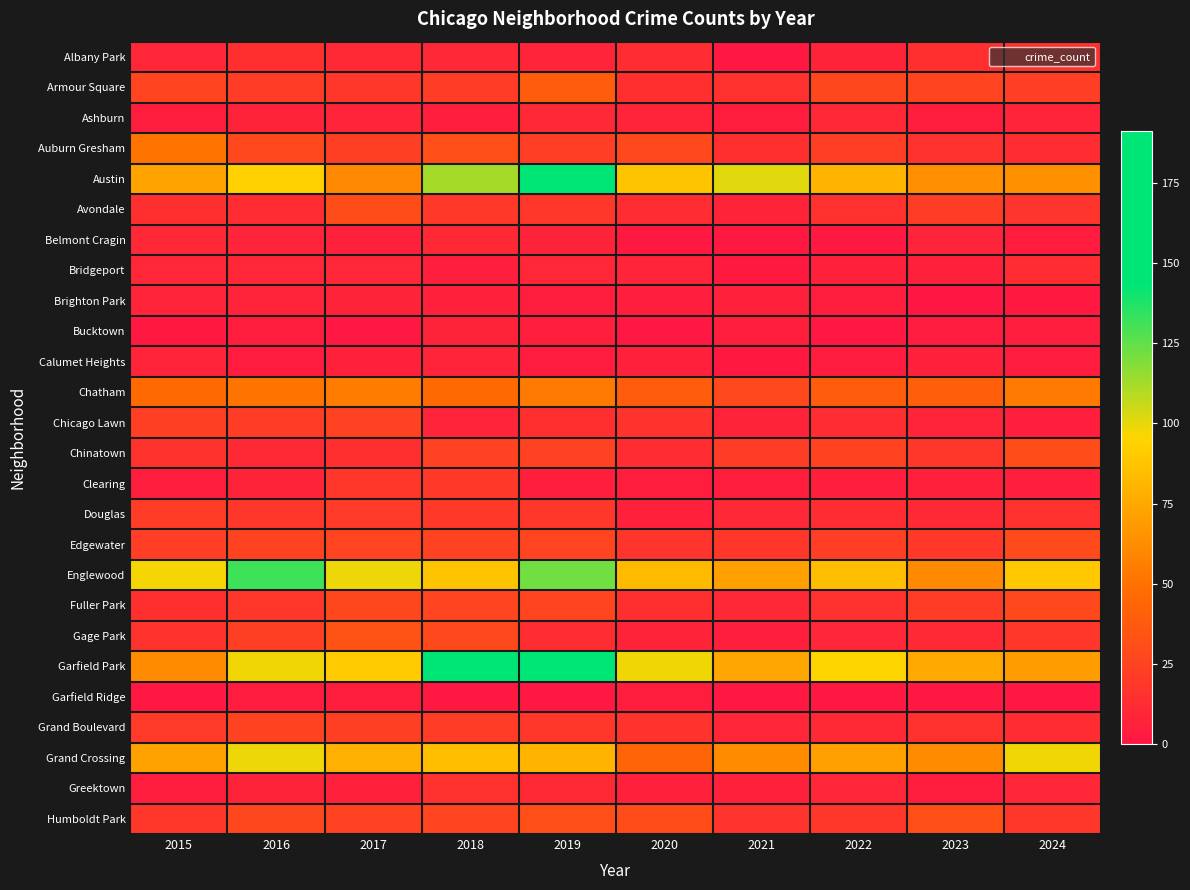

Reading left to right, extract all data points from this chart.

Albany Park: 2015=9	2016=14	2017=11	2018=10	2019=8	2020=12	2021=1	2022=7	2023=14	2024=15
Armour Square: 2015=26	2016=21	2017=18	2018=21	2019=39	2020=14	2021=15	2022=27	2023=26	2024=22
Ashburn: 2015=4	2016=7	2017=8	2018=5	2019=10	2020=8	2021=4	2022=10	2023=4	2024=8
Auburn Gresham: 2015=51	2016=28	2017=23	2018=32	2019=22	2020=28	2021=14	2022=22	2023=15	2024=13
Austin: 2015=73	2016=94	2017=61	2018=112	2019=149	2020=88	2021=101	2022=81	2023=63	2024=64
Avondale: 2015=14	2016=12	2017=30	2018=19	2019=18	2020=12	2021=7	2022=15	2023=21	2024=17
Belmont Cragin: 2015=10	2016=8	2017=6	2018=11	2019=7	2020=2	2021=2	2022=1	2023=8	2024=3
Bridgeport: 2015=9	2016=9	2017=9	2018=5	2019=9	2020=8	2021=2	2022=6	2023=6	2024=13
Brighton Park: 2015=8	2016=8	2017=7	2018=6	2019=4	2020=5	2021=6	2022=4	2023=0	2024=2
Bucktown: 2015=2	2016=4	2017=1	2018=7	2019=5	2020=1	2021=5	2022=1	2023=3	2024=4
Calumet Heights: 2015=8	2016=3	2017=6	2018=8	2019=3	2020=6	2021=2	2022=3	2023=6	2024=3
Chatham: 2015=46	2016=51	2017=55	2018=46	2019=54	2020=39	2021=28	2022=39	2023=41	2024=54
Chicago Lawn: 2015=23	2016=21	2017=24	2018=8	2019=14	2020=16	2021=7	2022=12	2023=8	2024=5
Chinatown: 2015=16	2016=11	2017=14	2018=24	2019=24	2020=13	2021=21	2022=25	2023=18	2024=30
Clearing: 2015=4	2016=7	2017=18	2018=19	2019=5	2020=4	2021=4	2022=5	2023=6	2024=5
Douglas: 2015=21	2016=18	2017=20	2018=19	2019=18	2020=6	2021=10	2022=13	2023=11	2024=15
Edgewater: 2015=22	2016=25	2017=26	2018=24	2019=26	2020=17	2021=18	2022=22	2023=19	2024=29
Englewood: 2015=97	2016=132	2017=99	2018=88	2019=122	2020=83	2021=71	2022=85	2023=61	2024=89
Fuller Park: 2015=14	2016=18	2017=27	2018=26	2019=26	2020=14	2021=10	2022=15	2023=21	2024=28
Gage Park: 2015=16	2016=23	2017=33	2018=28	2019=12	2020=7	2021=5	2022=9	2023=11	2024=18
Garfield Park: 2015=62	2016=98	2017=91	2018=151	2019=191	2020=98	2021=74	2022=95	2023=75	2024=70
Garfield Ridge: 2015=1	2016=3	2017=4	2018=1	2019=1	2020=4	2021=1	2022=1	2023=1	2024=1
Grand Boulevard: 2015=20	2016=25	2017=23	2018=21	2019=18	2020=16	2021=9	2022=11	2023=15	2024=13
Grand Crossing: 2015=72	2016=99	2017=79	2018=85	2019=81	2020=44	2021=62	2022=71	2023=62	2024=98
Greektown: 2015=4	2016=7	2017=6	2018=15	2019=11	2020=6	2021=6	2022=9	2023=4	2024=9
Humboldt Park: 2015=18	2016=27	2017=24	2018=26	2019=31	2020=30	2021=17	2022=18	2023=32	2024=18